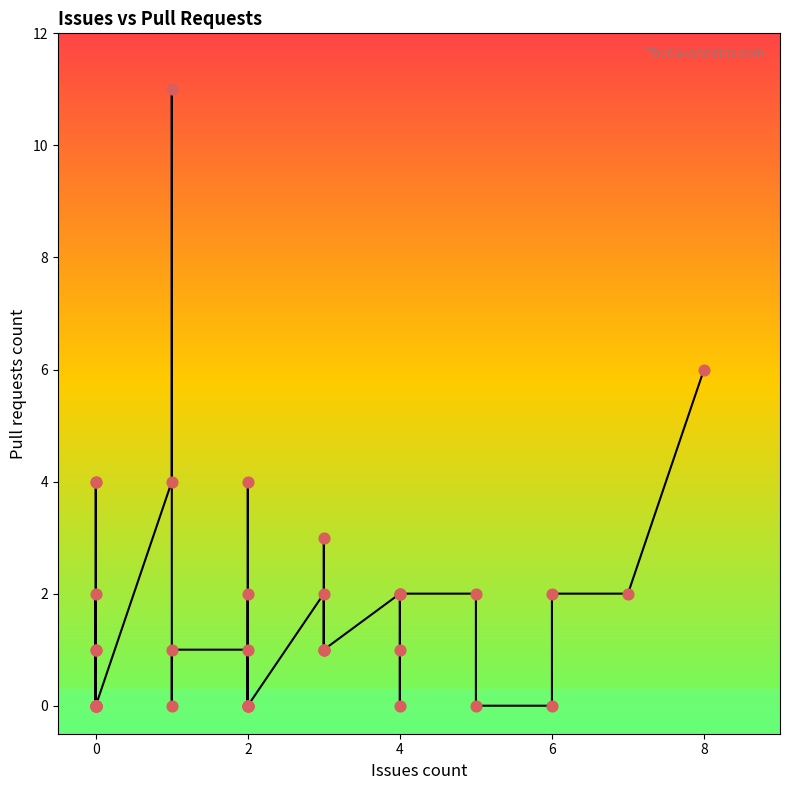

What is the change in value from 0 to 8?

+6